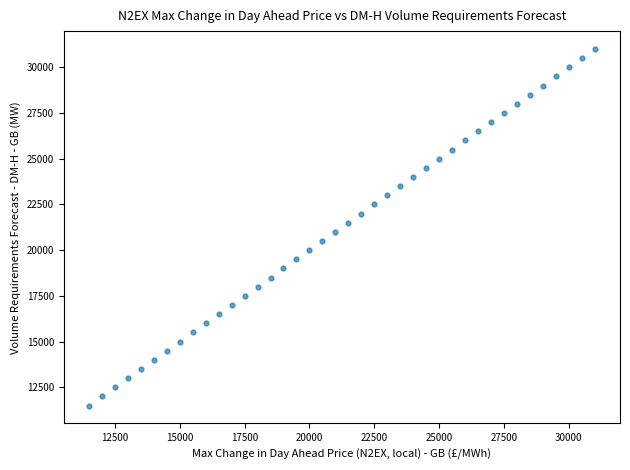

What is the range of Y values (max minus min)?

19500